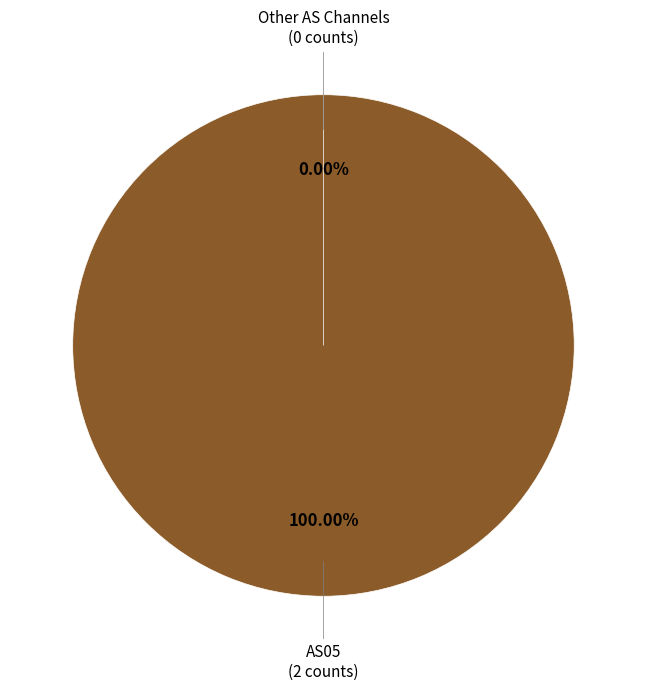

True or false: AS07 accounts for 0% of the total.

True